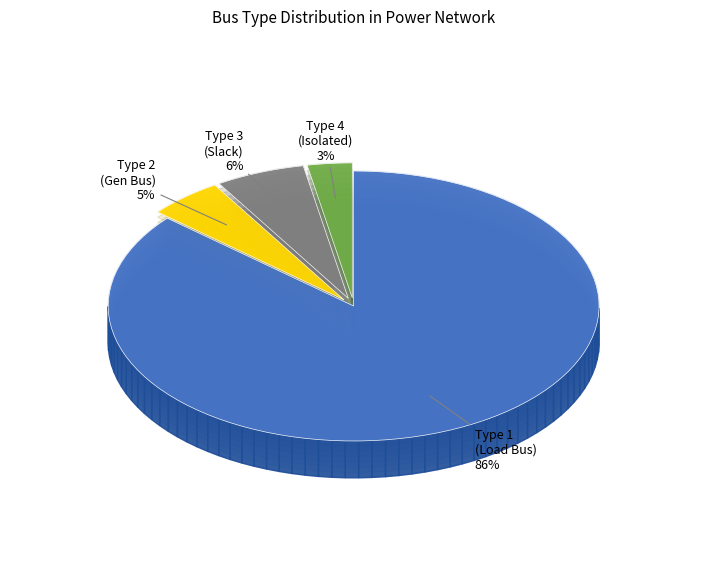

To the nearest percent, what percentage of the pie is BUS_TYPE 1?

86%